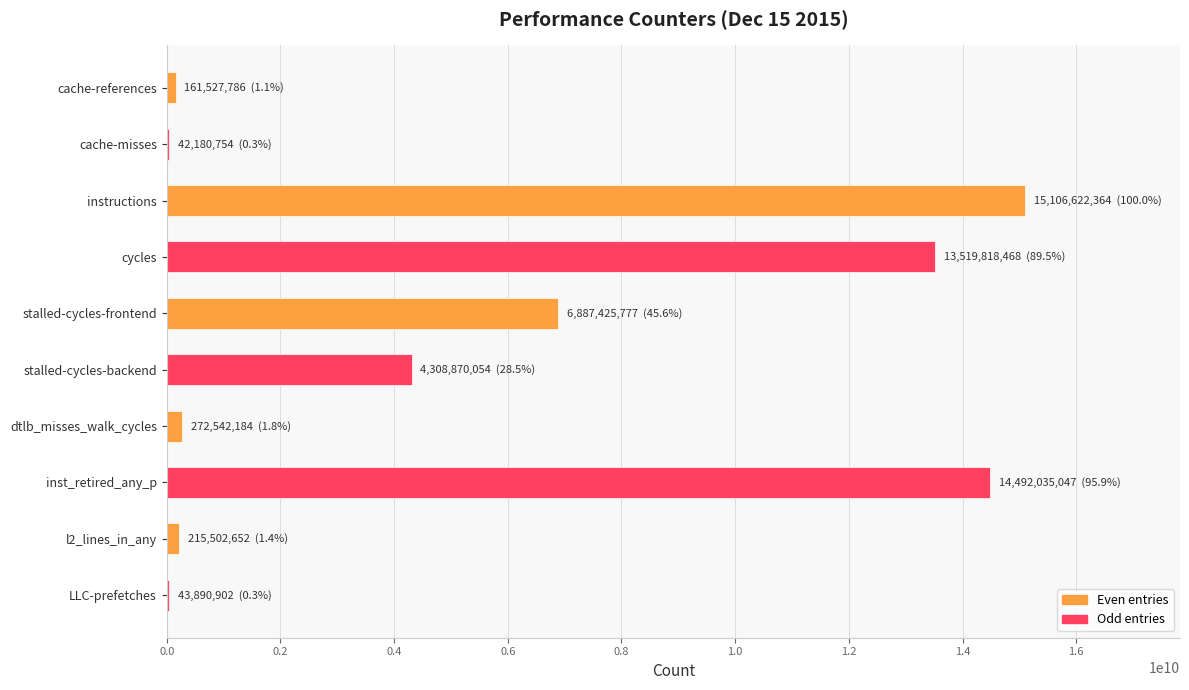

Where is the data nearest to the value 7574401559?

stalled-cycles-frontend